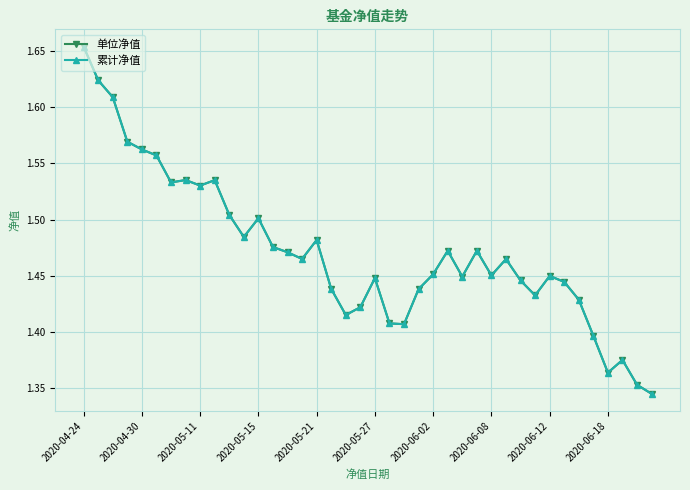

What is the smallest value displayed?

1.3